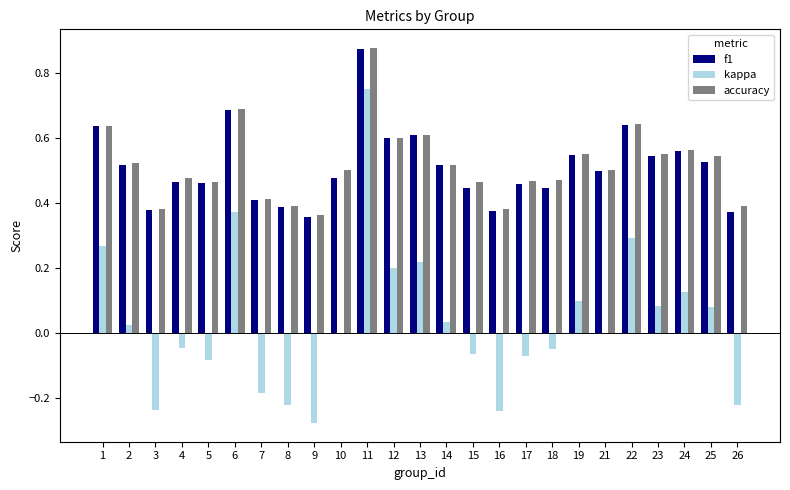

Between 2 and 5, which series saw the biggest shift?

kappa